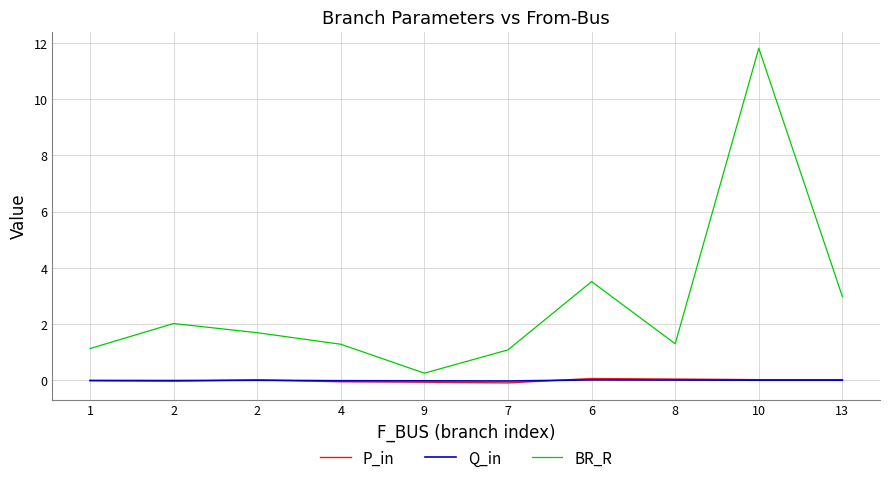

At which label is P_in closest to 0?

1